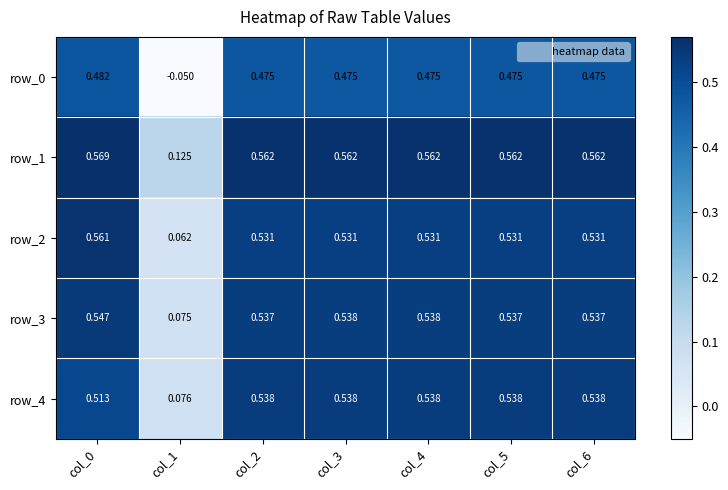

How many values in the row_0 series are below 0?

1